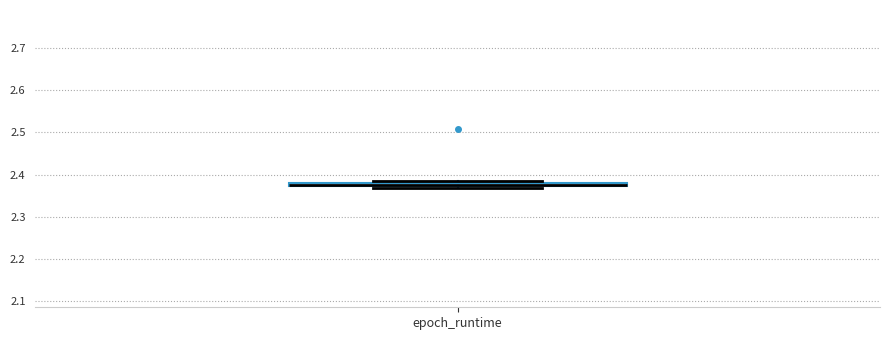

Where is the upper edge of the box for epoch_runtime on the y-axis? The values are not printed on the chart, so give them approximately, as read against the axis.

2.38